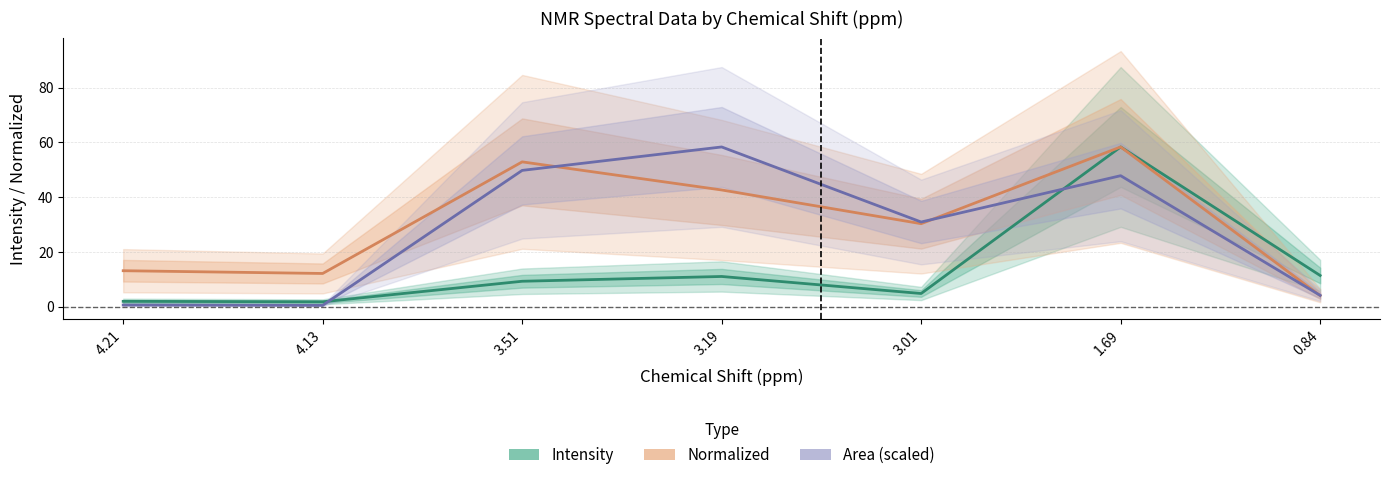

True or false: Intensity and Area (scaled) intersect in this chart.

True